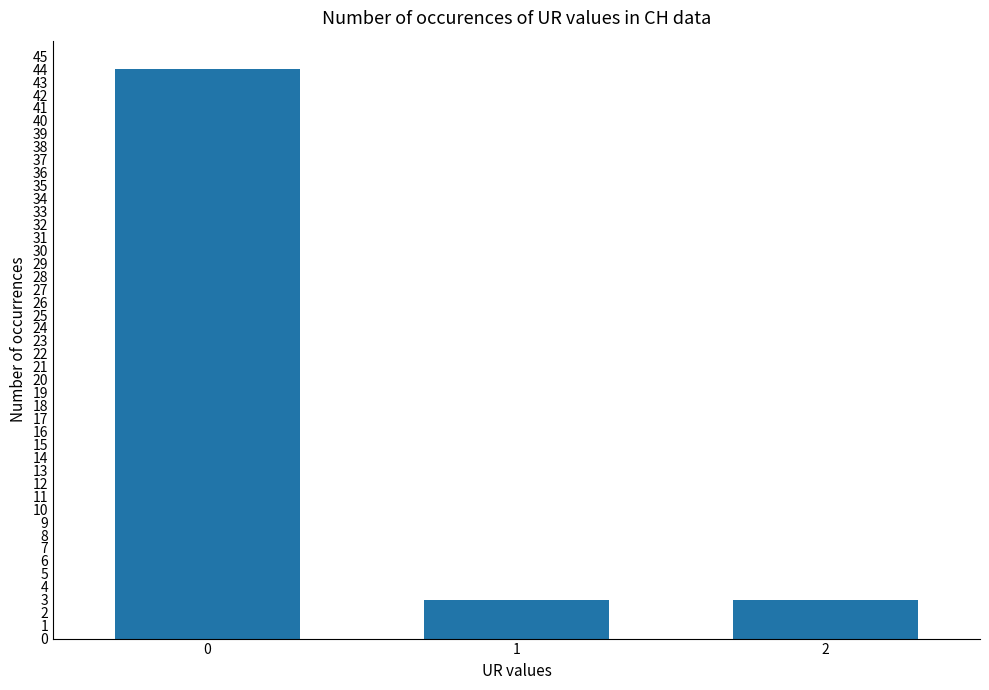

Does the chart contain stacked bars?

No